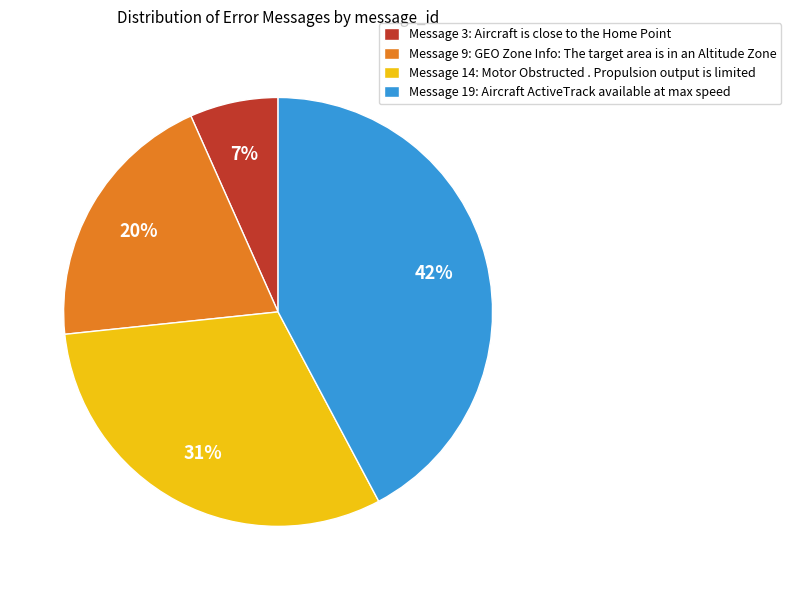

Do Message 9: GEO Zone Info: The target area is in an Altitude Zone and Message 14: Motor Obstructed . Propulsion output is limited together represent more than half of the pie?

Yes